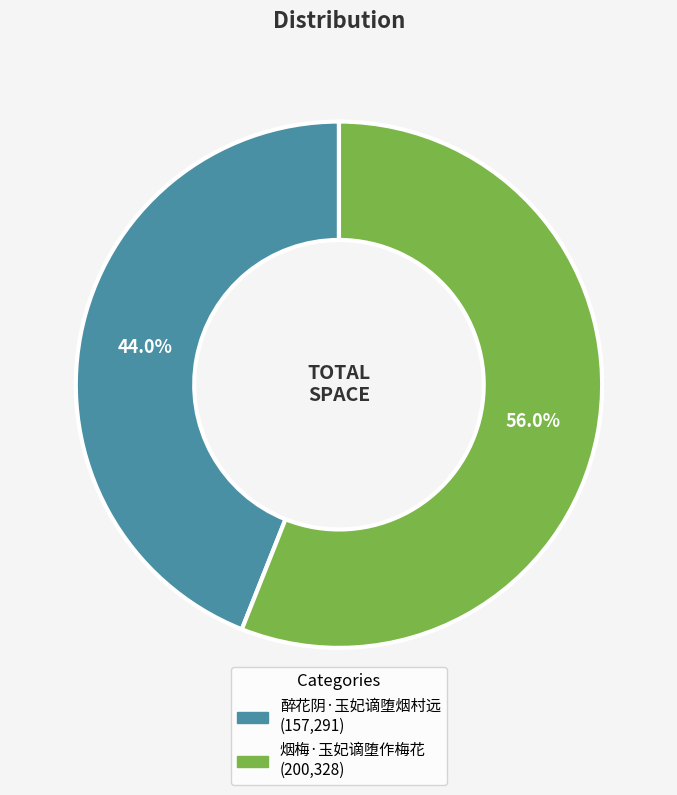

Combined, what portion of the pie is 烟梅·玉妃谪堕作梅花 and 醉花阴·玉妃谪堕烟村远?

100.0%